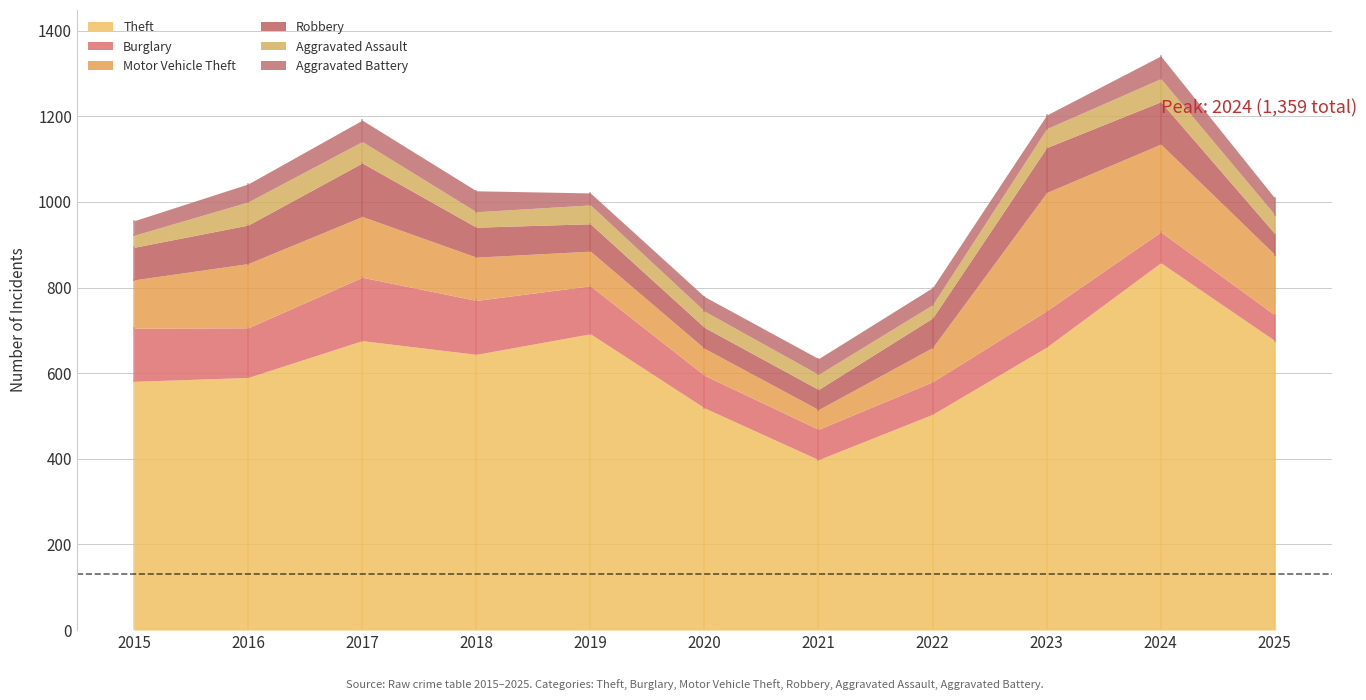

What are all the series names shown in the legend?

Theft, Burglary, Motor Vehicle Theft, Robbery, Aggravated Assault, Aggravated Battery